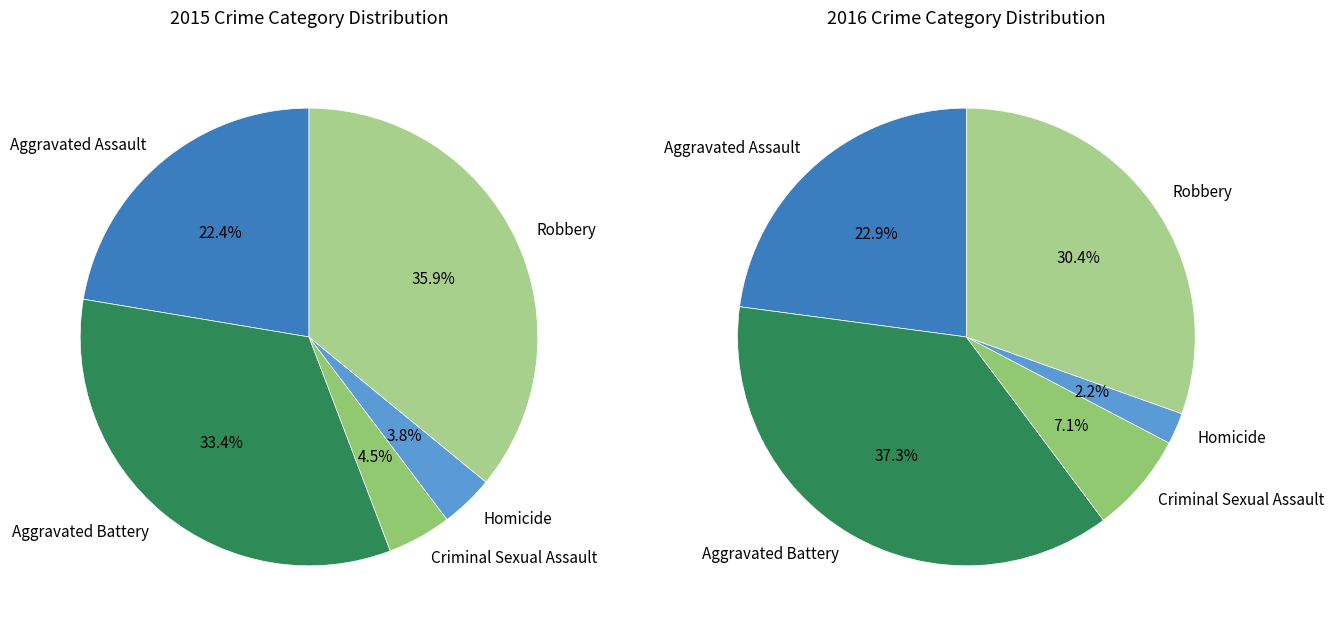

Approximately how many times larger is the value at Aggravated Assault compared to Robbery?

0.6